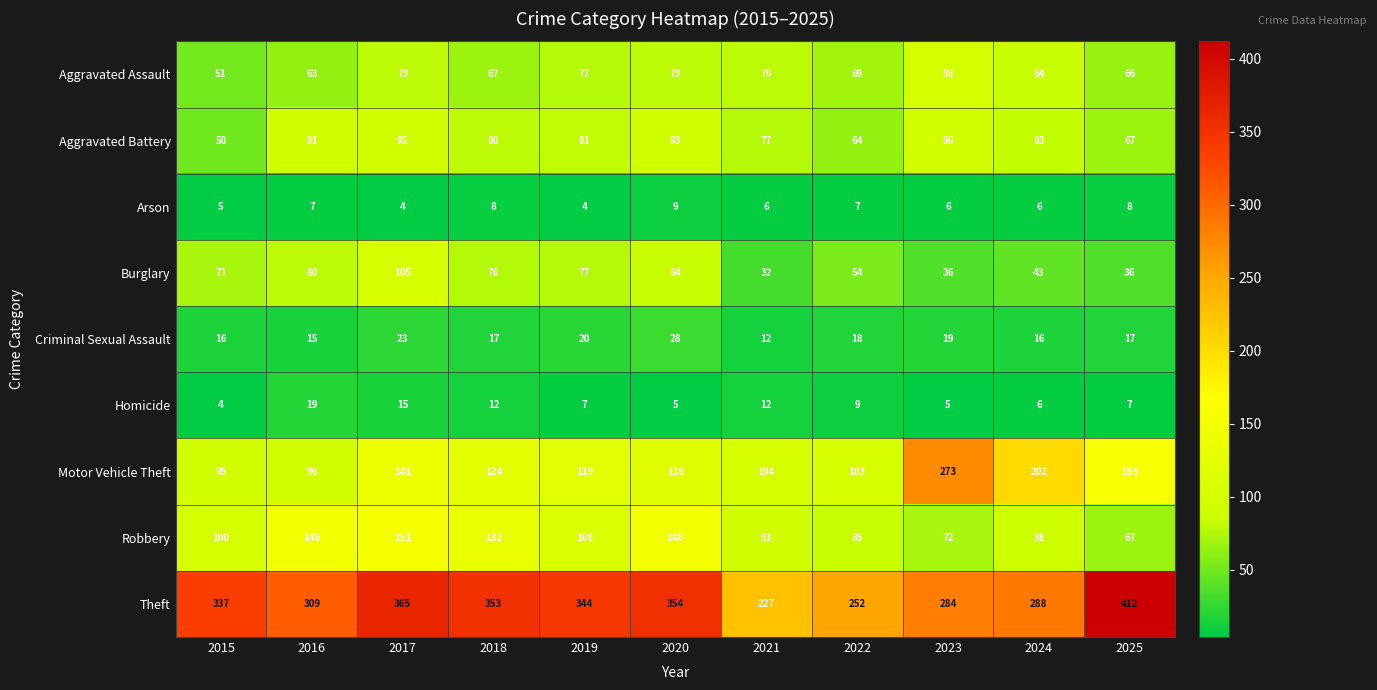

At 2015, list the series in order from smallest to largest.

Homicide, Arson, Criminal Sexual Assault, Aggravated Battery, Aggravated Assault, Burglary, Motor Vehicle Theft, Robbery, Theft